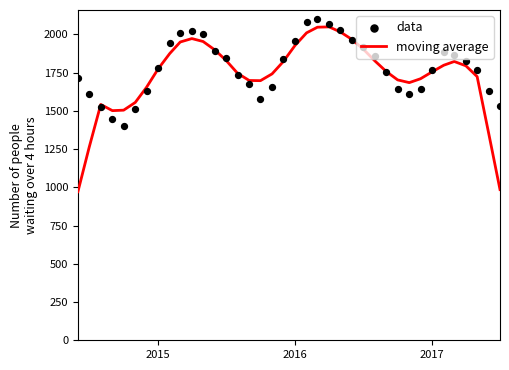

Which series contains the highest Y value?

data